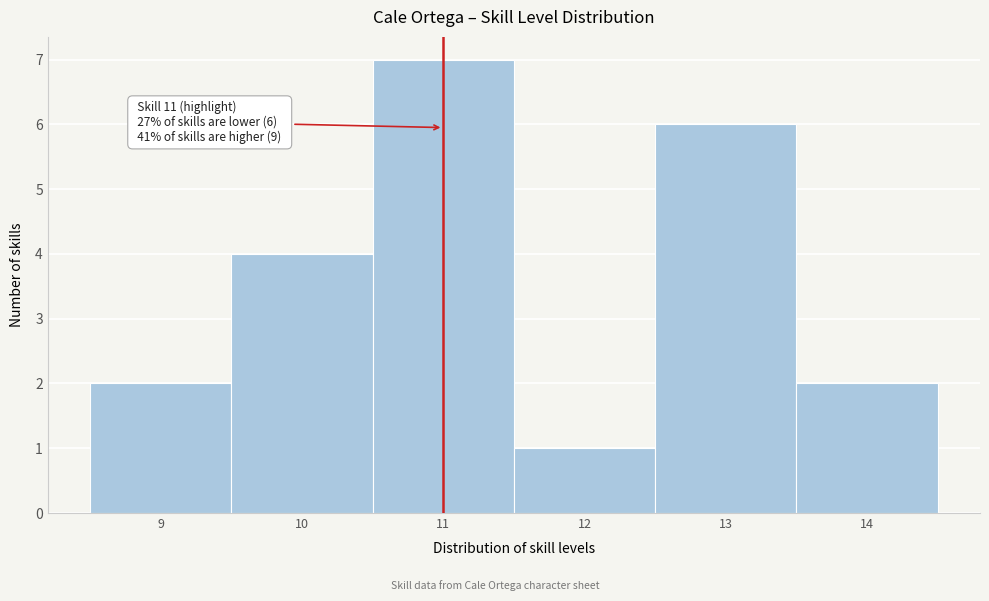

Over which range of the x-axis is the bar tallest?

10.5 to 11.5